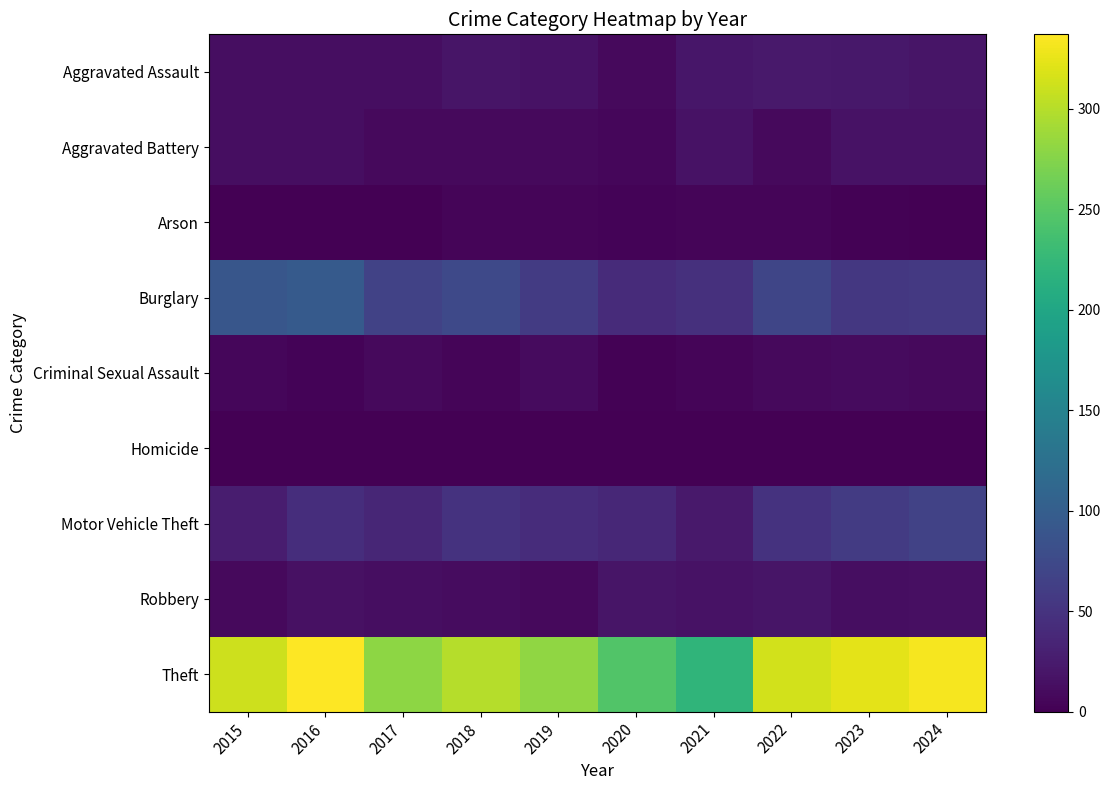

What is the difference between the highest and lowest values at 2015?

311